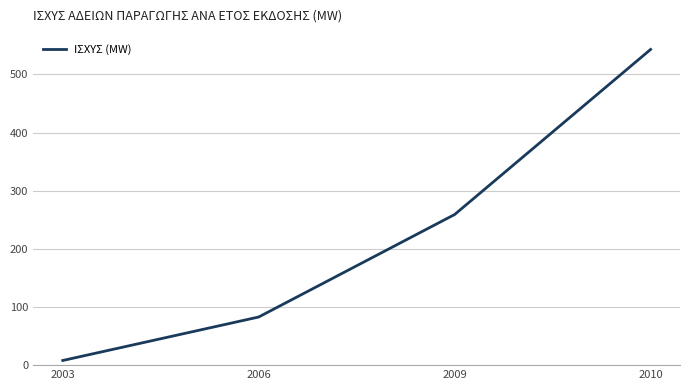

Does the chart display data point markers on the line(s)?

No